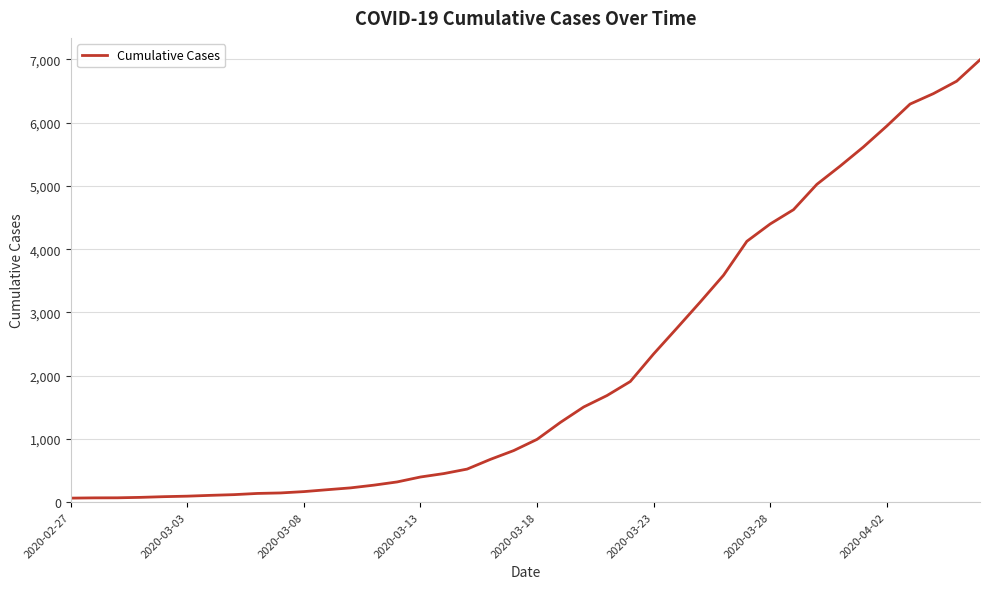

What is the greatest value displayed?

6995